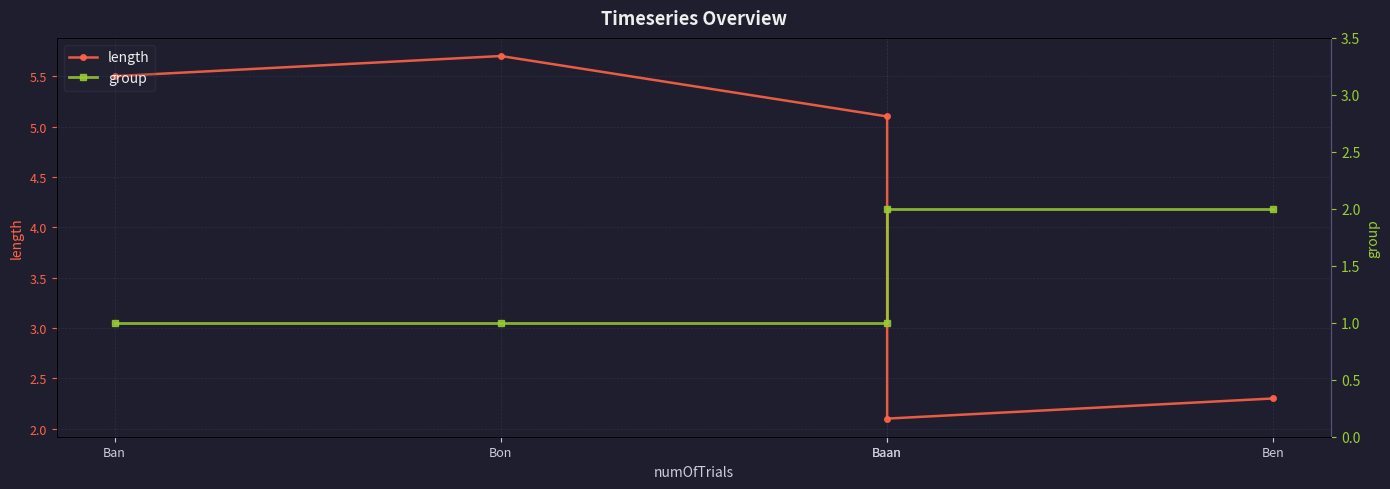

Rank the series by their average value, from lowest to highest.

group, length